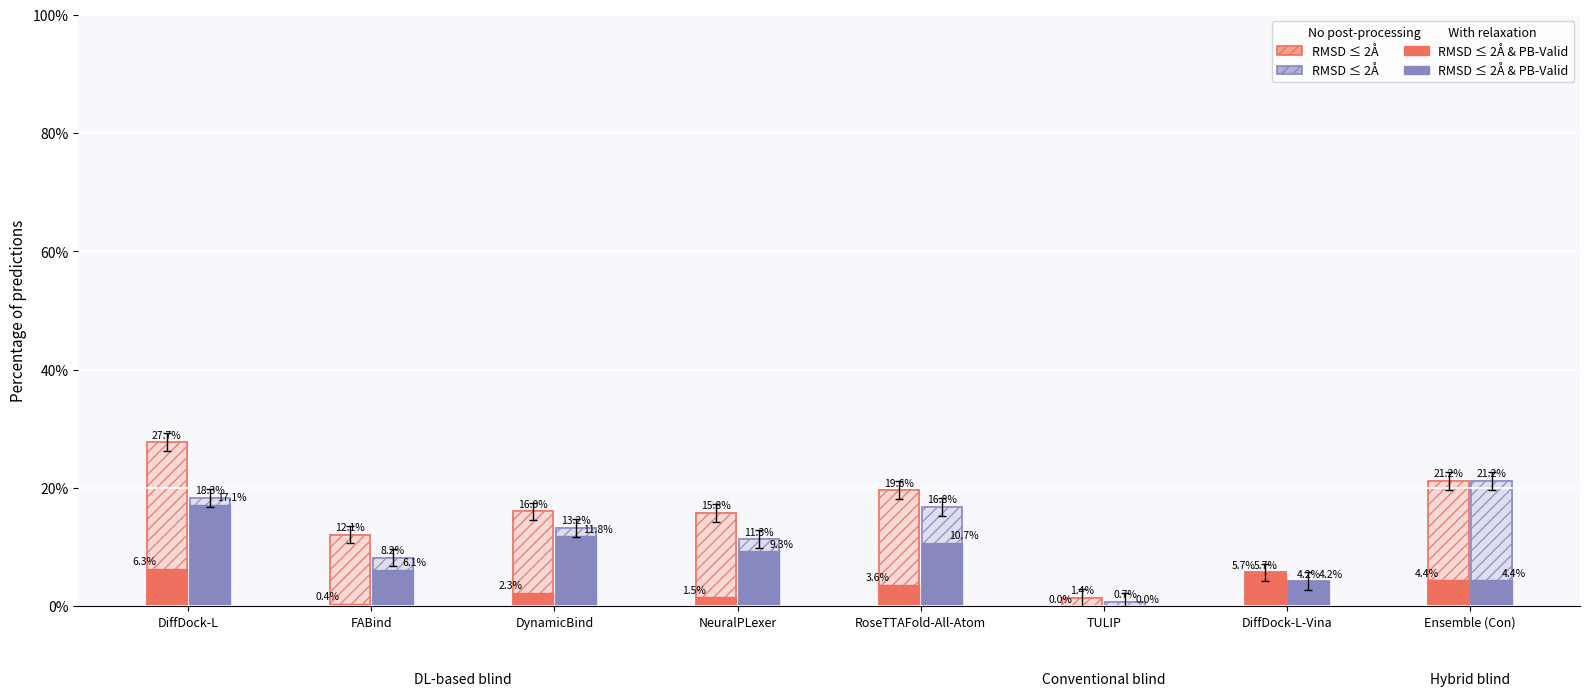

What is the value of the No PP RMSD<=2A bar at the 6th from the left?

1.4